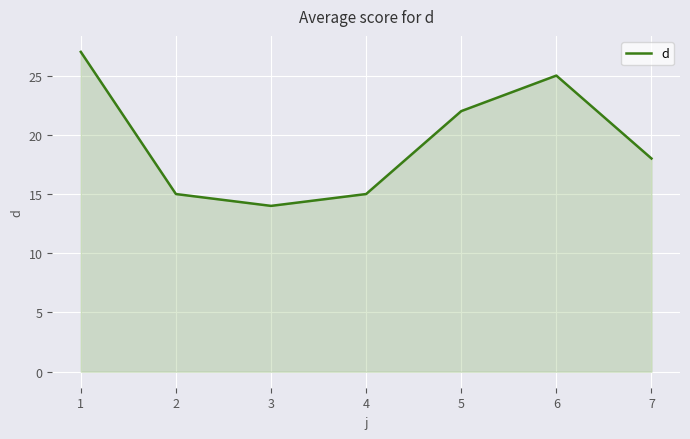

What is the approximate value at 3?

14